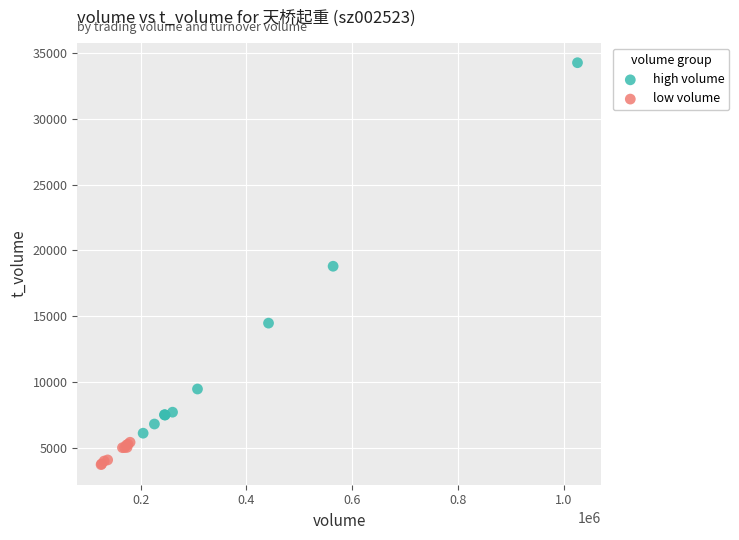

Which series contains the highest Y value?

high volume